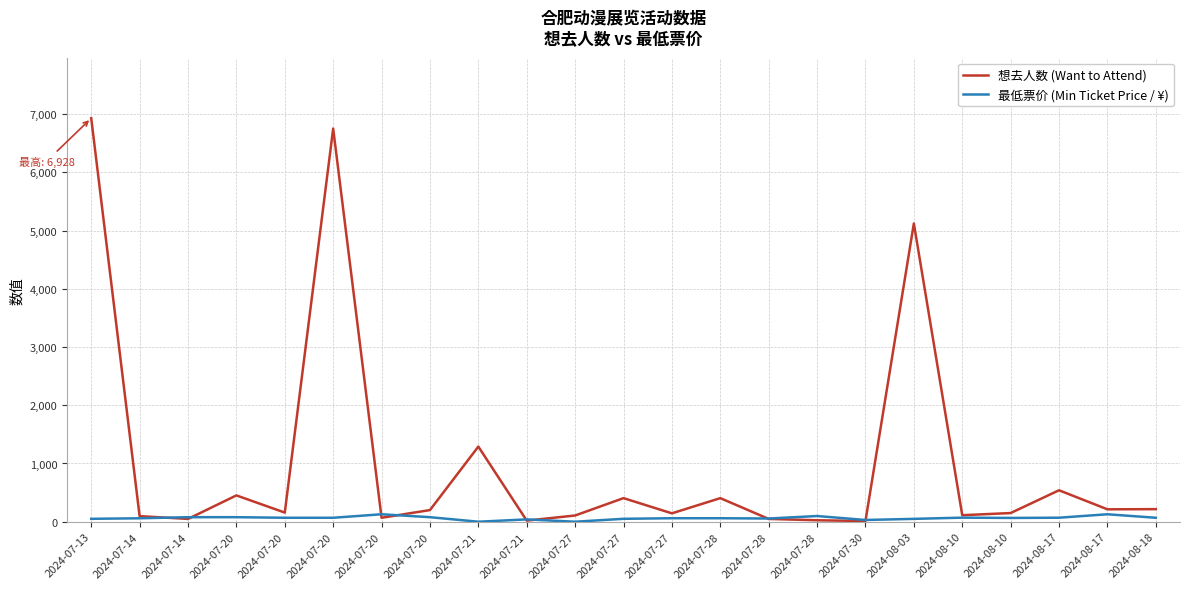

In 最低票价 (Min Ticket Price / ¥), how many points are higher than both neighbors (excluding endpoints)?

5